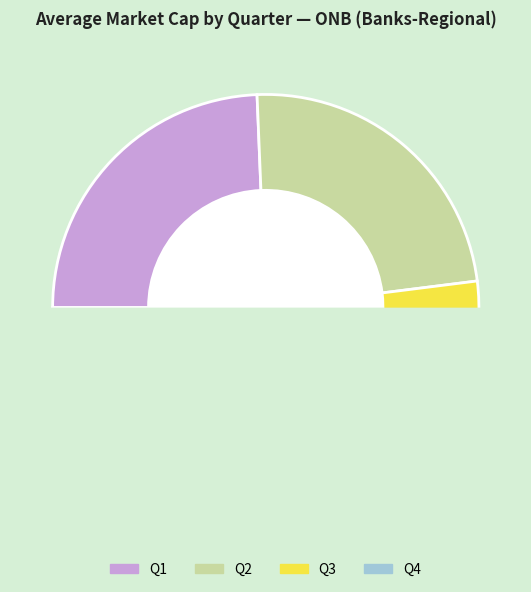

Which series has the largest range (max minus min)?

Q4